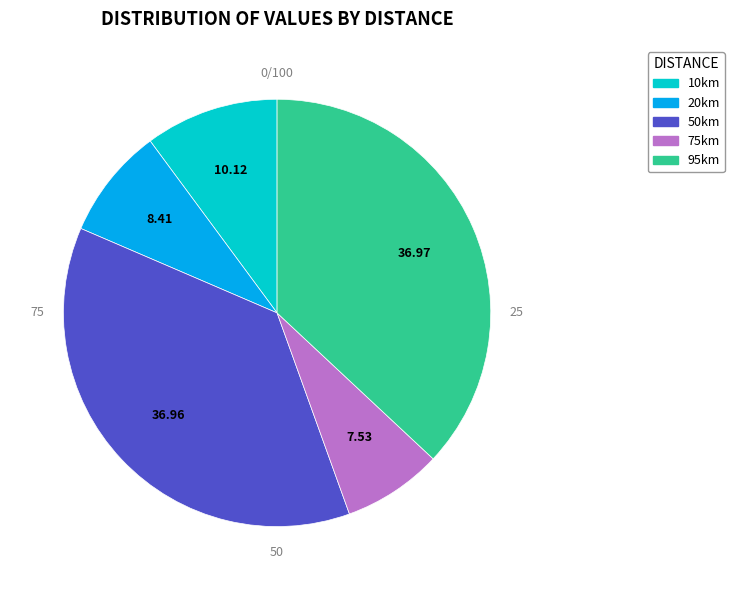

Which has a higher value, 50km or 20km?

50km